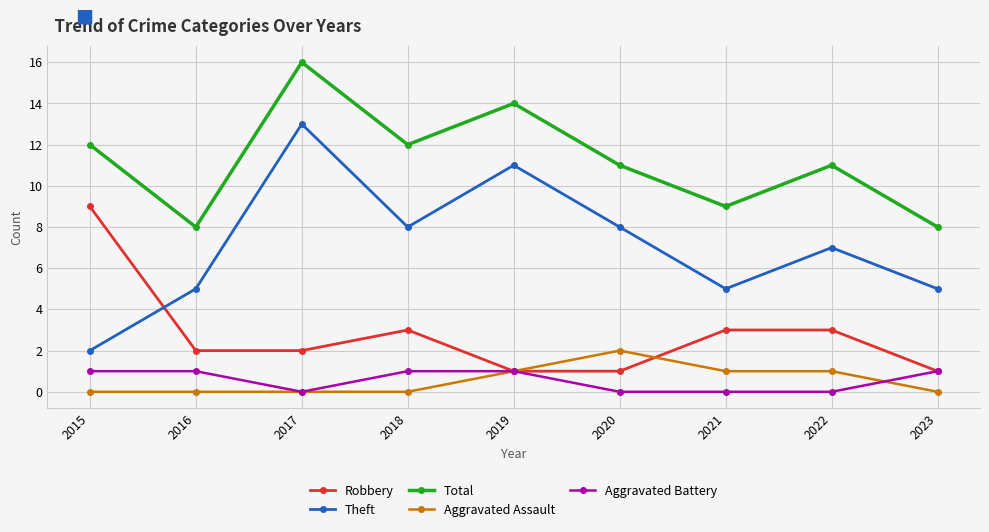

Which series has the largest total across all categories?

Total